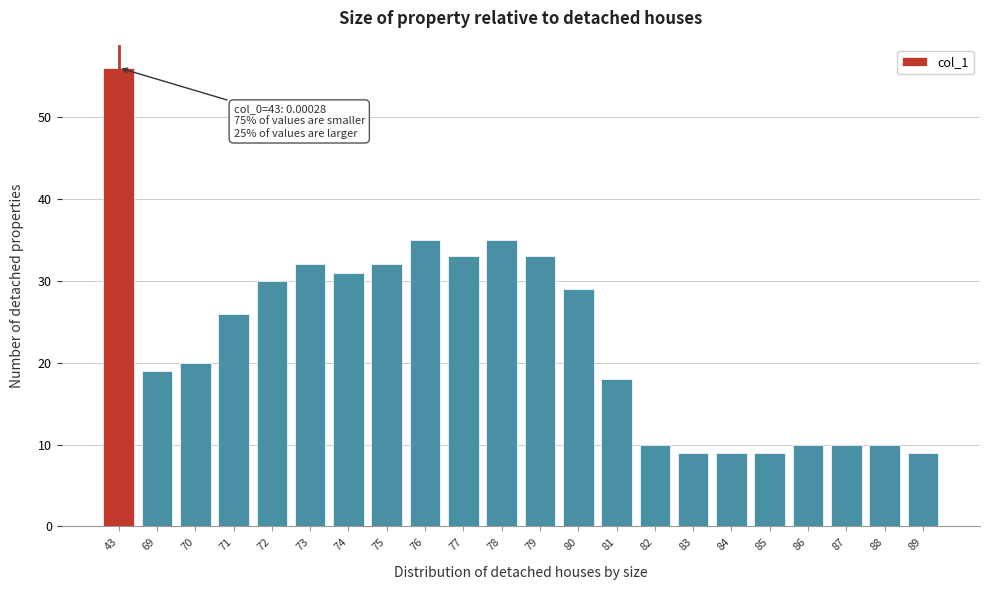

Reading left to right, list all the values displayed in this chart.

43=56	69=19	70=20	71=26	72=30	73=32	74=31	75=32	76=35	77=33	78=35	79=33	80=29	81=18	82=10	83=9	84=9	85=9	86=10	87=10	88=10	89=9